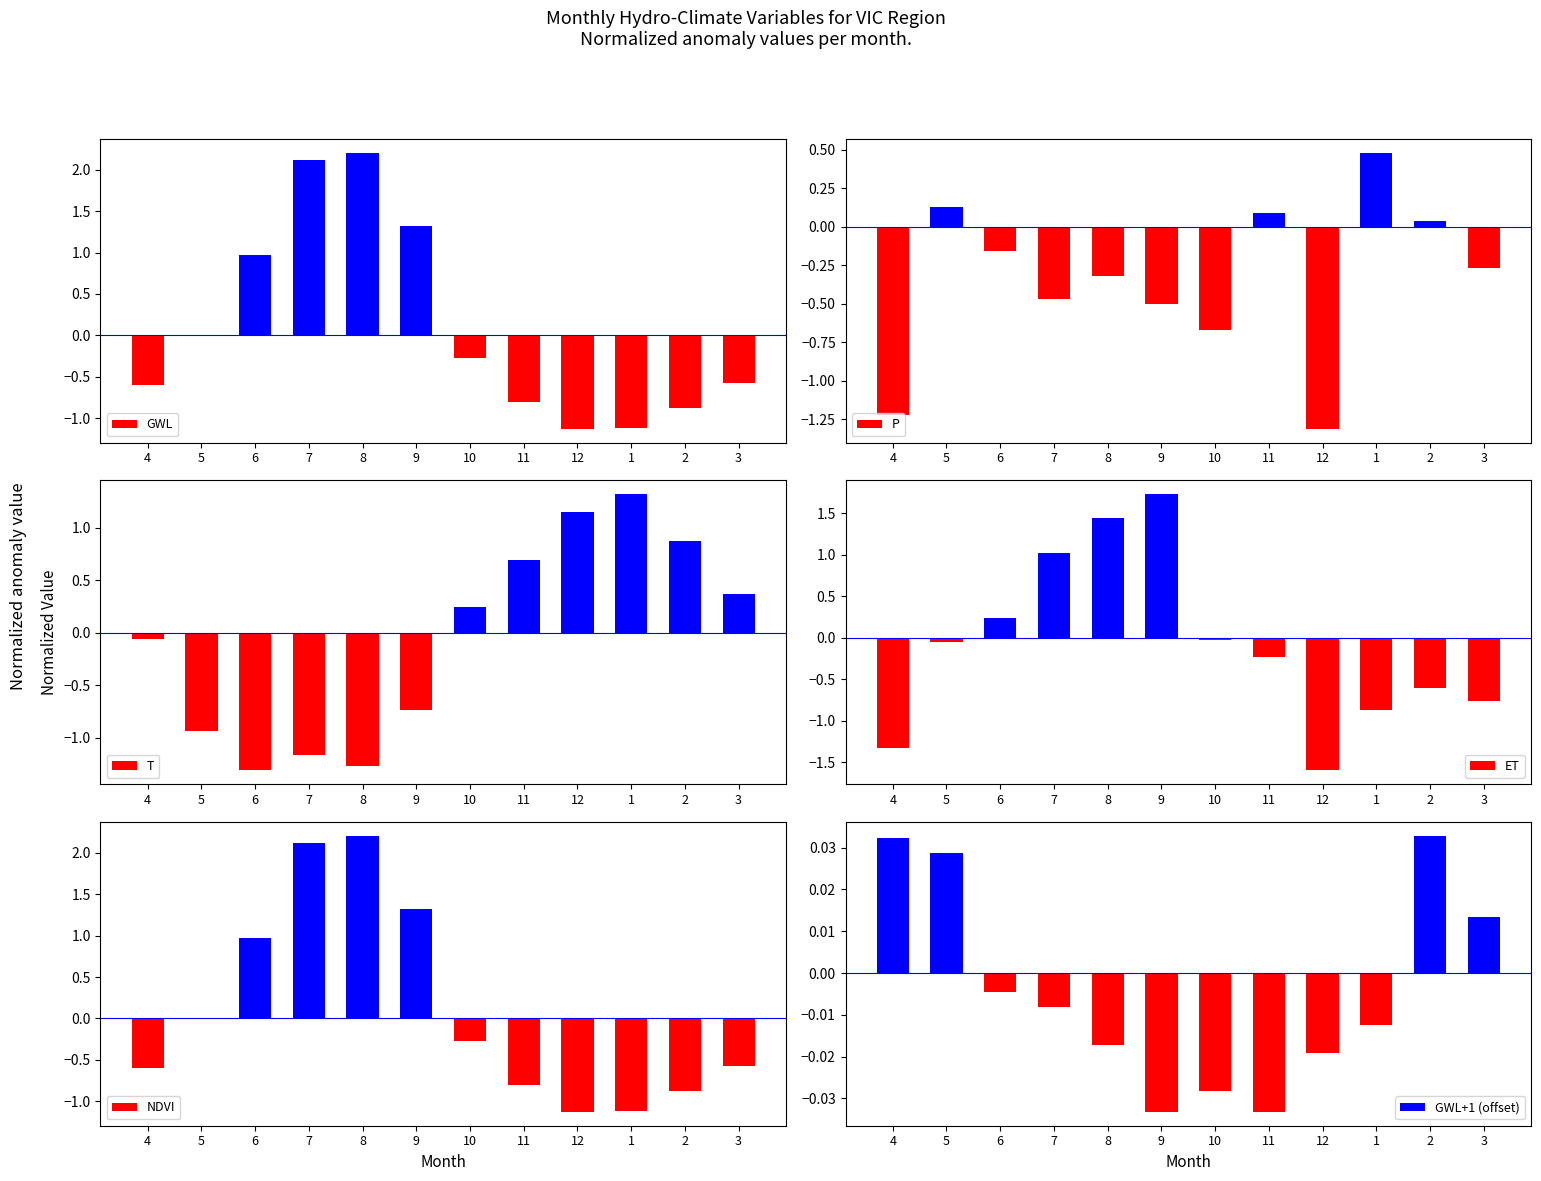

What position from the left is 8?

5